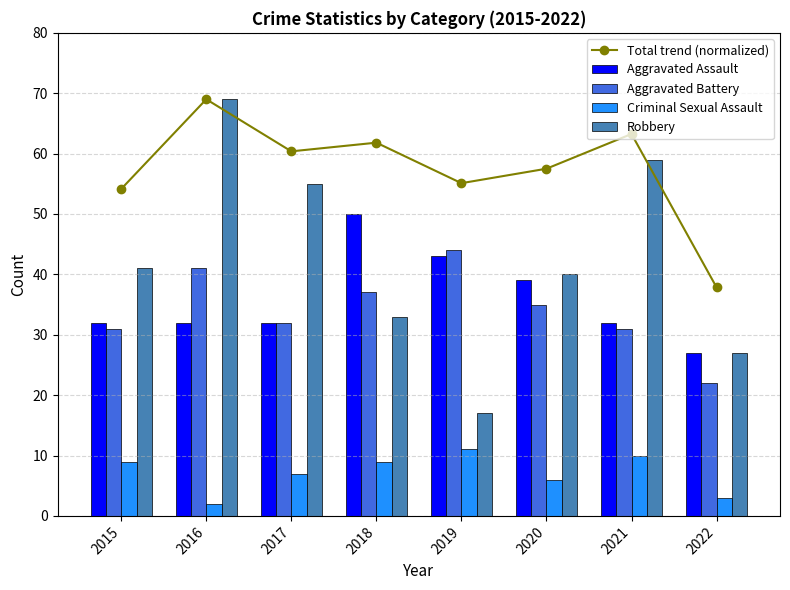

Reading right to left, list all the values displayed in this chart.

Total trend (normalized): 37.9	63.2	57.5	55.1	61.8	60.4	69.0	54.1
Aggravated Assault: 27.0	32.0	39.0	43.0	50.0	32.0	32.0	32.0
Aggravated Battery: 22.0	31.0	35.0	44.0	37.0	32.0	41.0	31.0
Criminal Sexual Assault: 3.0	10.0	6.0	11.0	9.0	7.0	2.0	9.0
Robbery: 27.0	59.0	40.0	17.0	33.0	55.0	69.0	41.0